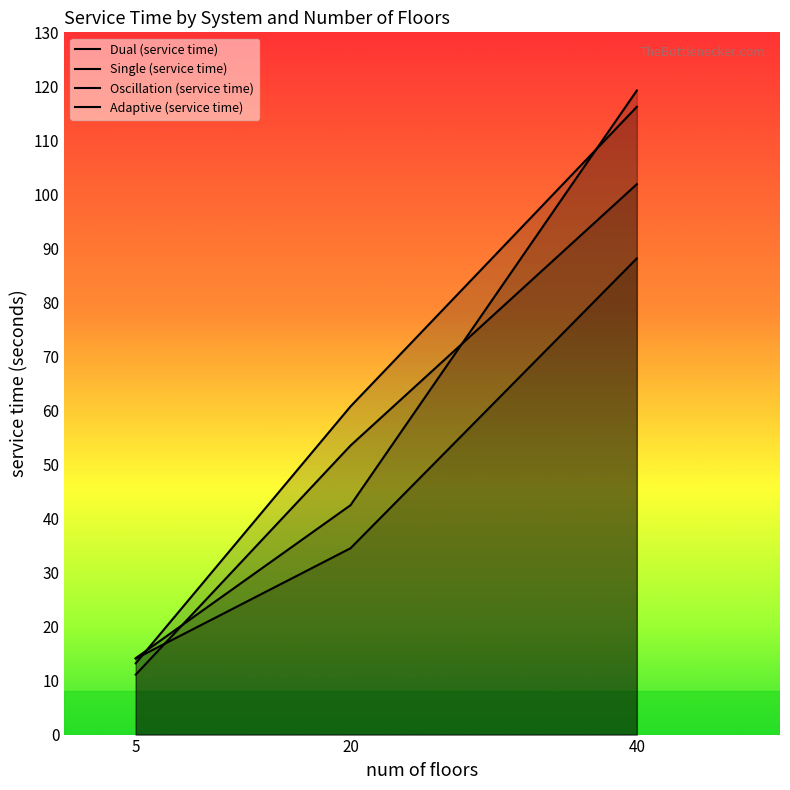

What is the value of the Dual (service time) point at the 1st from the left?

14.1